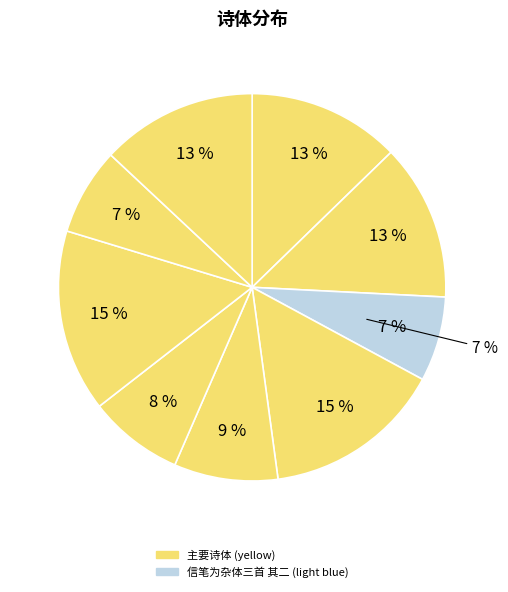

How many segments does this pie chart have?

9